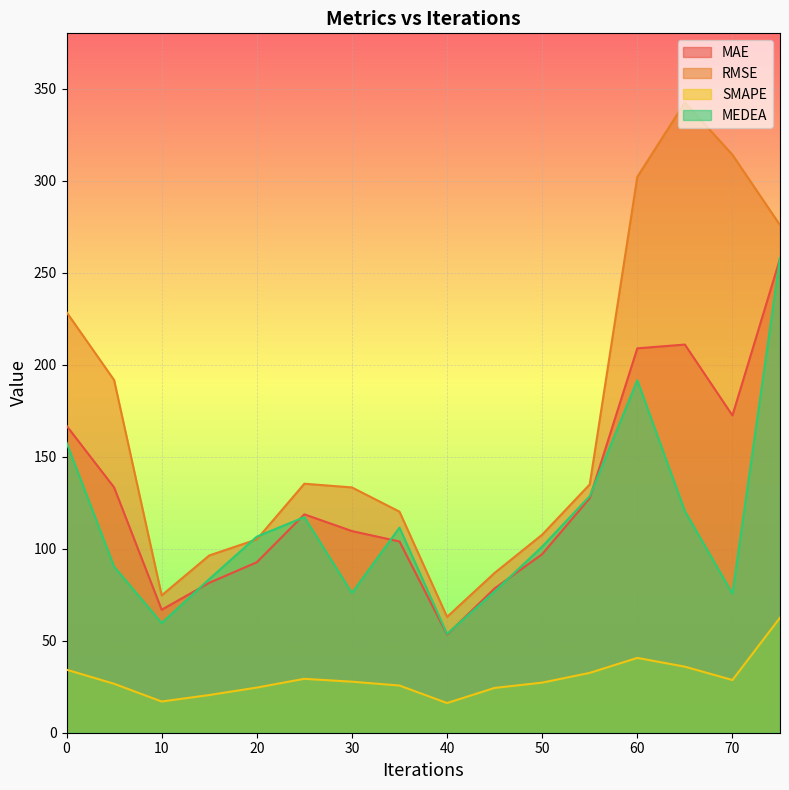

True or false: MAE and SMAPE intersect in this chart.

False